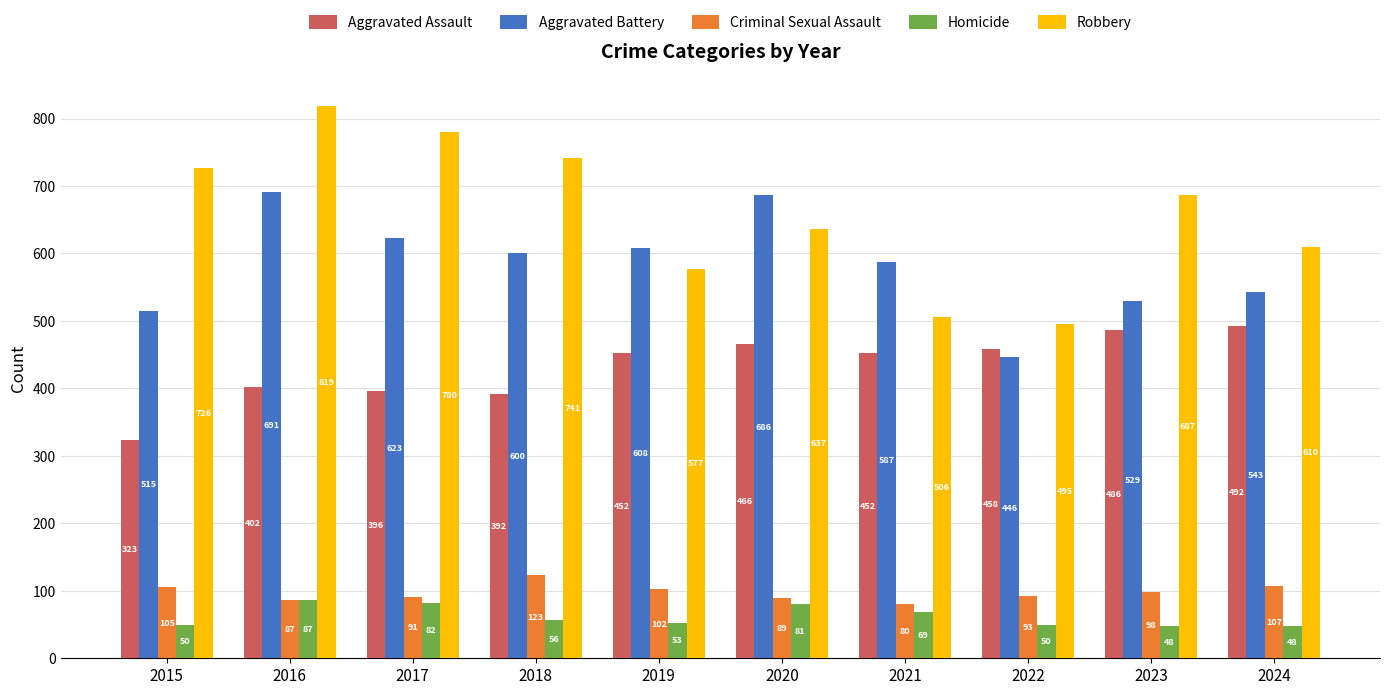

The Aggravated Assault series shows 809 at 2023. True or false?

False